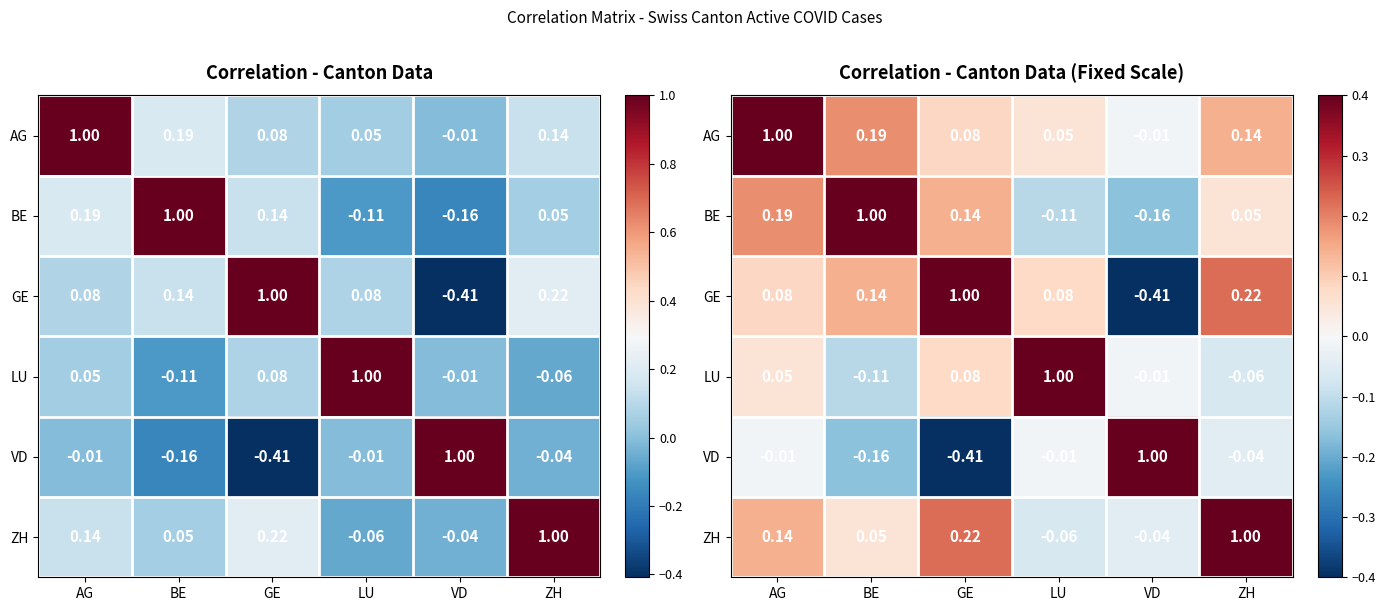

What is the difference between the maximum and second lowest values in the ZH series?

1.0